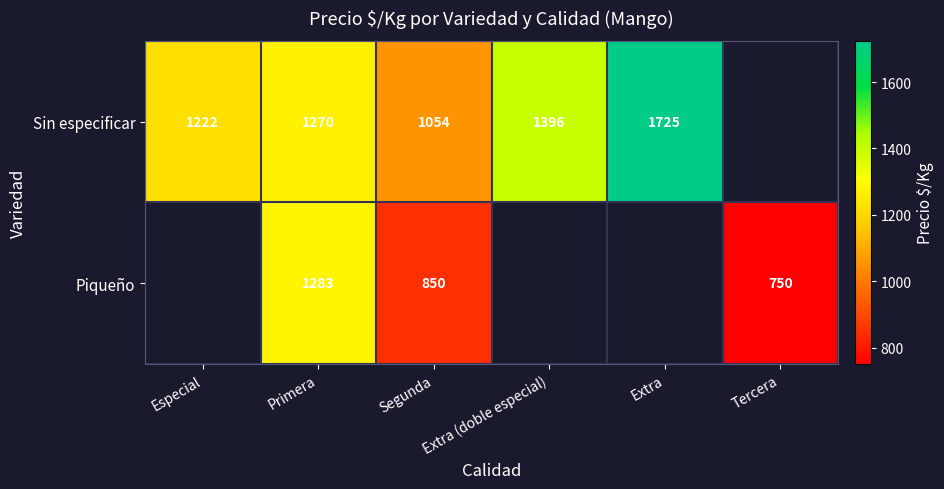

At how many categories does at least one series exceed 1580?

1